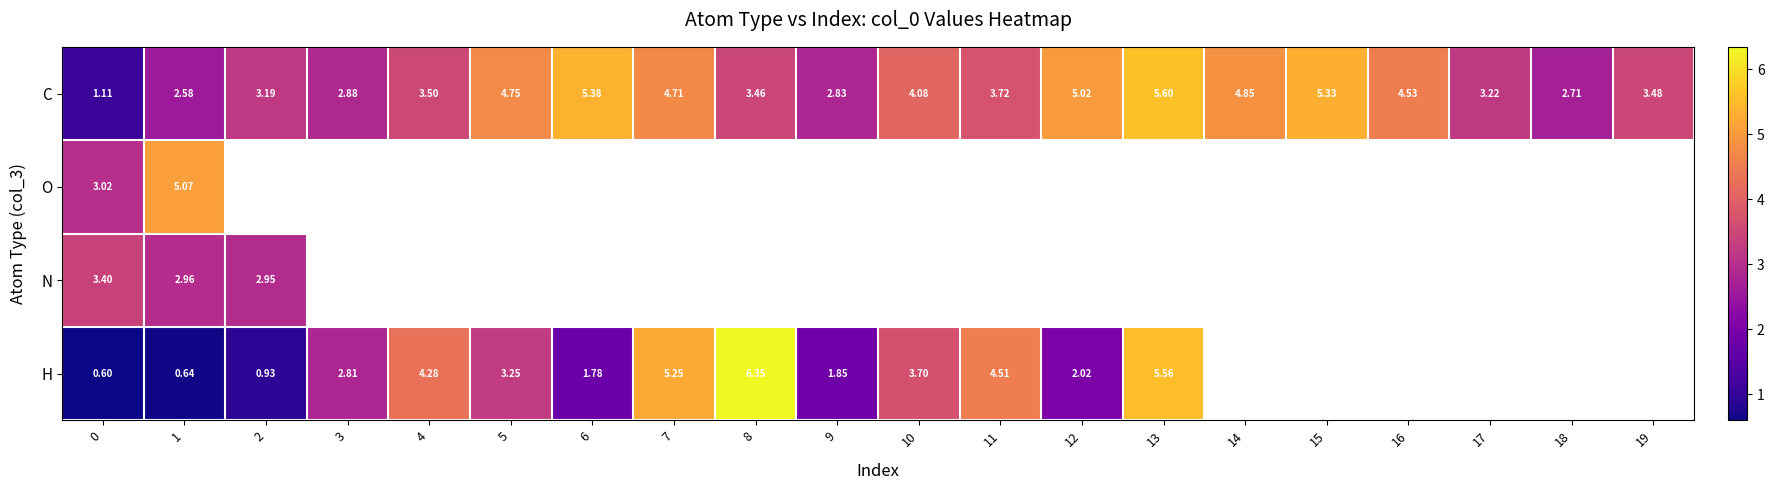

How many distinct data groups are displayed?

4